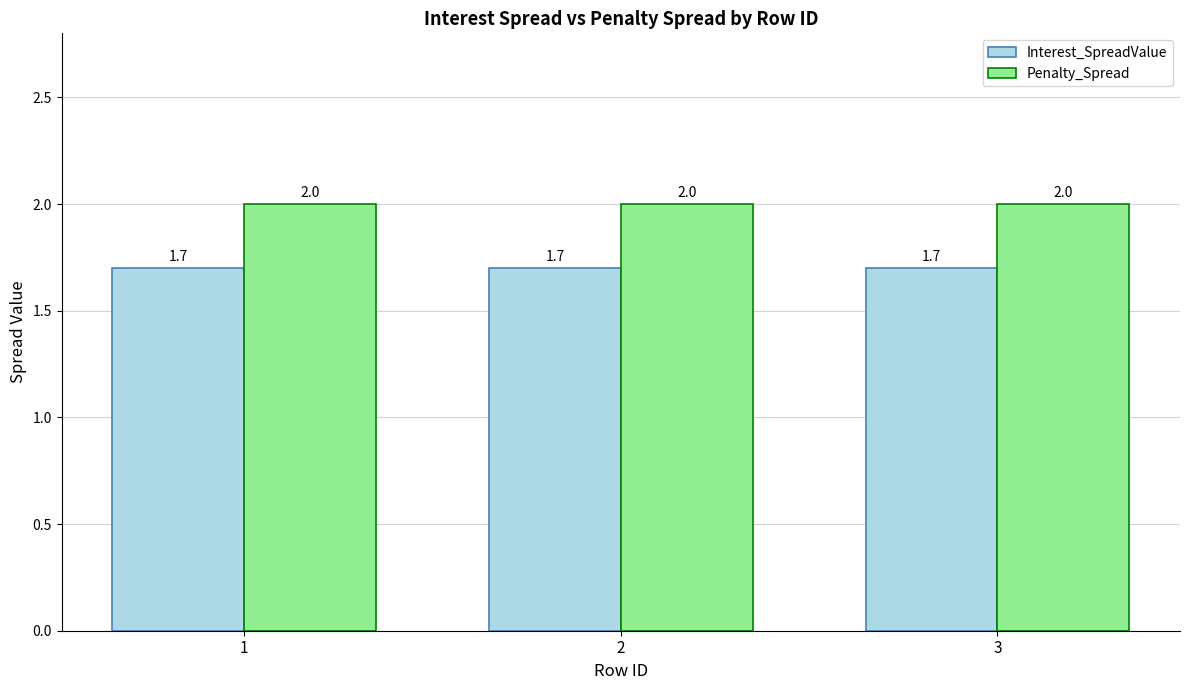

What is the total value across all series at 3?

3.7